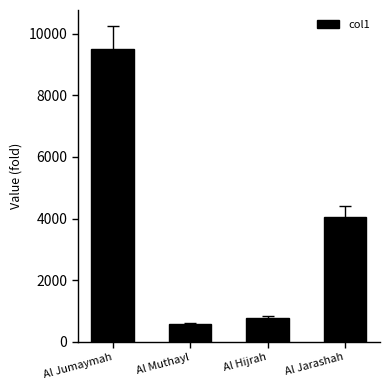

What is the ratio of the value at Al Muthayl to the value at Al Jarashah?

0.1